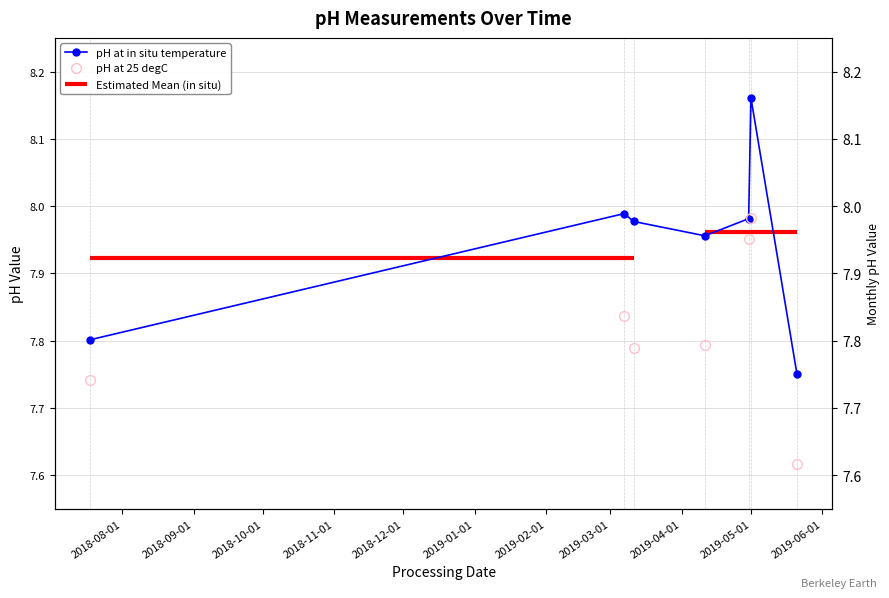

What is the minimum value shown in the chart?

7.6